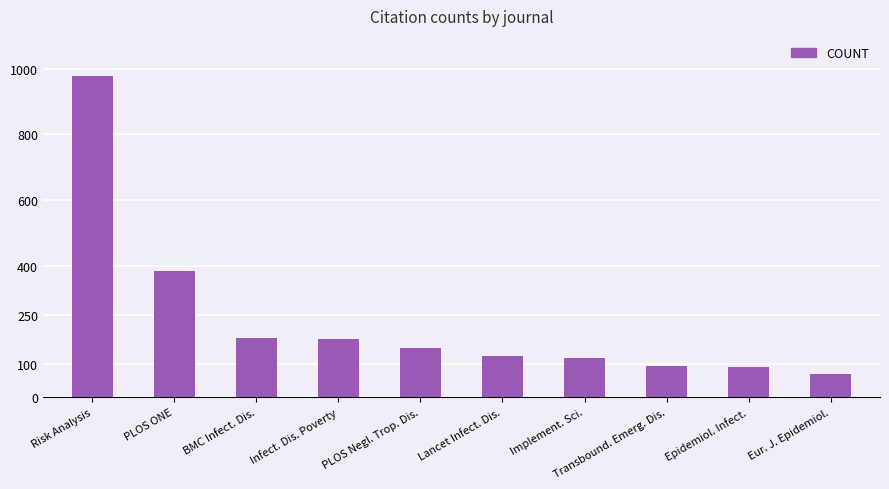

Which category has the lowest value across all series?

Eur. J. Epidemiol.